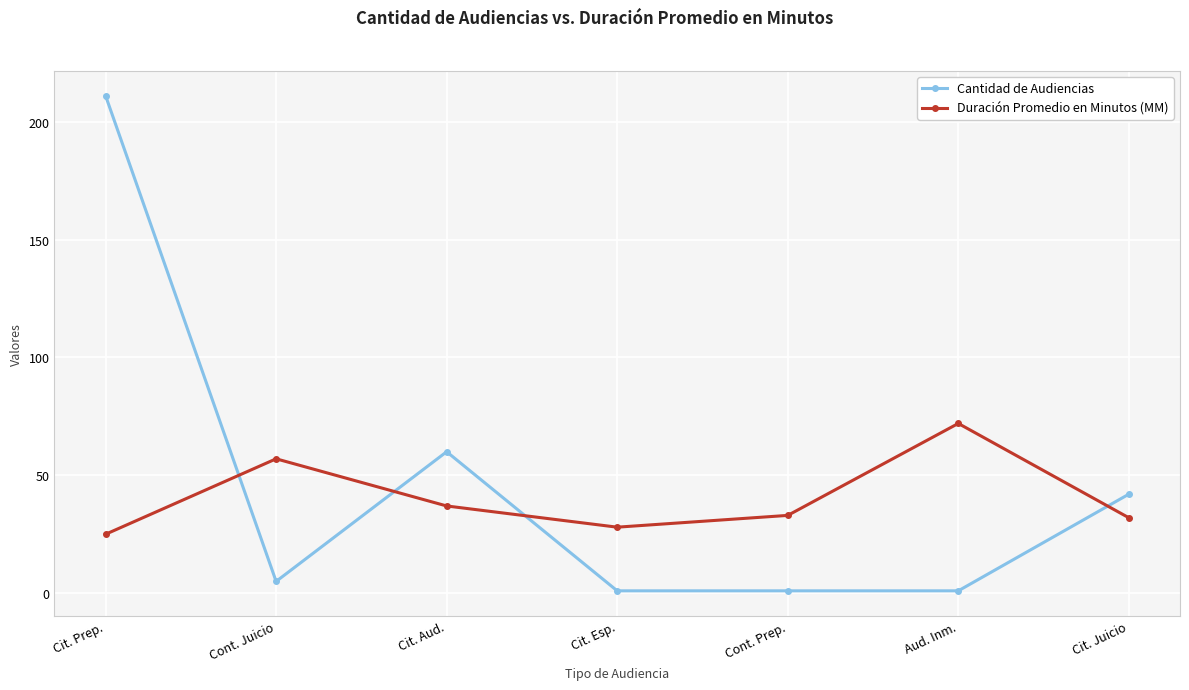

In Cantidad de Audiencias, how many points are higher than both neighbors (excluding endpoints)?

1